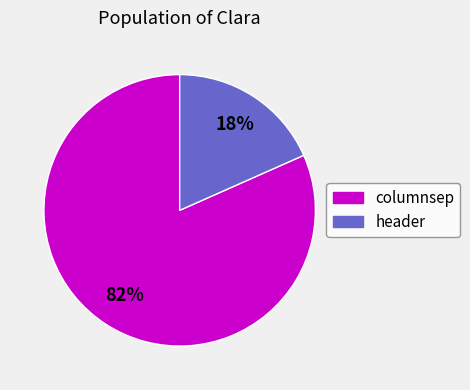

What is the smallest slice in the pie chart?

header